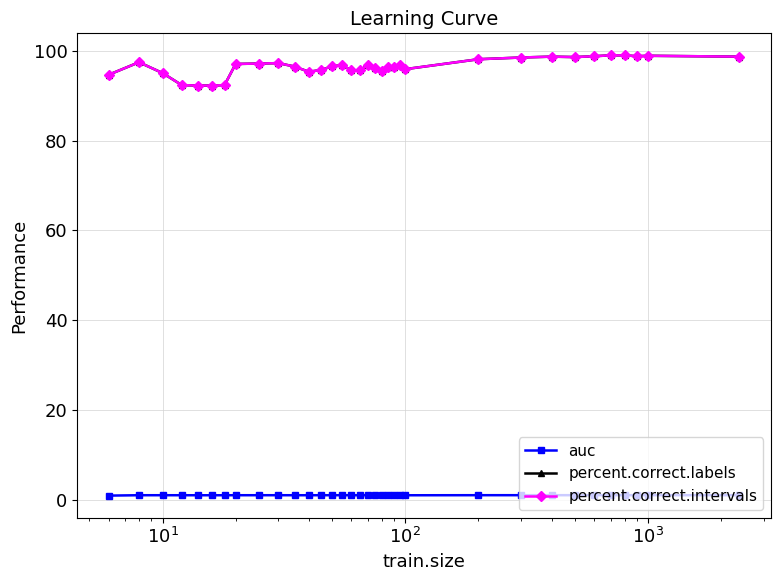

Is this an area chart (filled region under the line)?

No